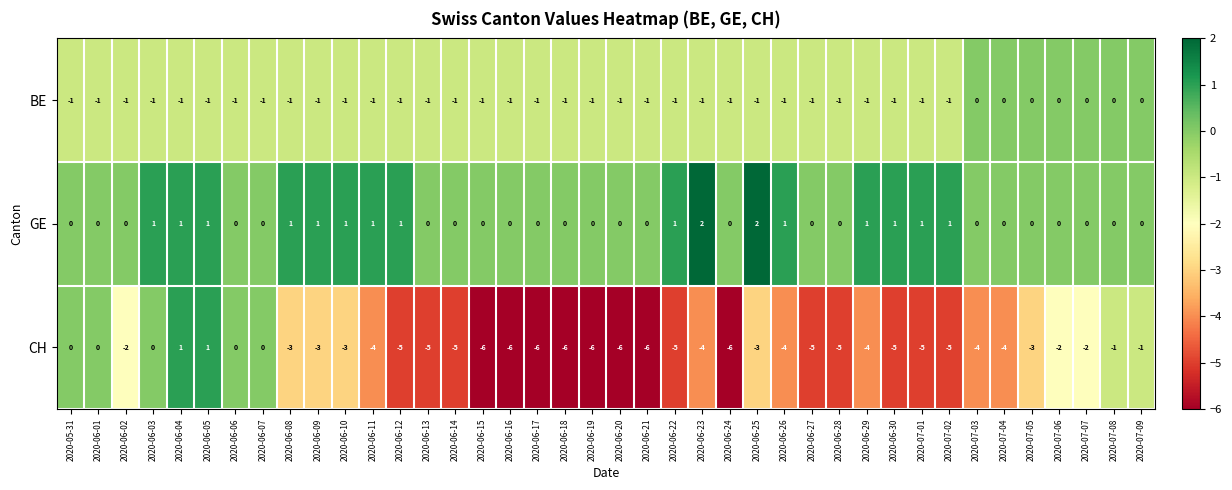

Count the CH values in the range -5 to -2.

23